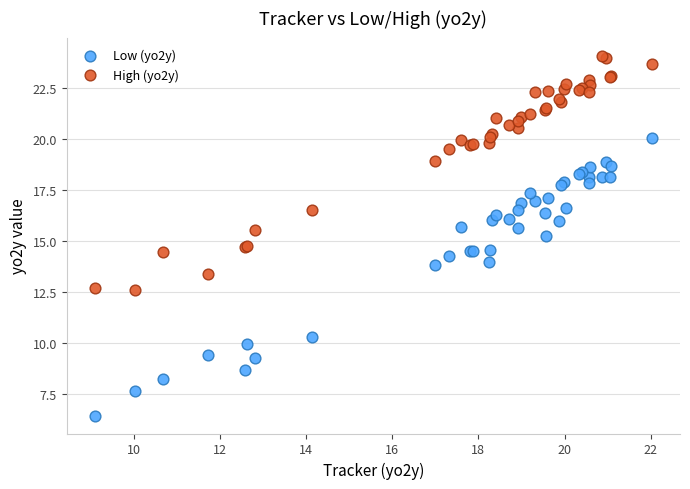

Which series reaches the minimum Y coordinate?

Low (yo2y)